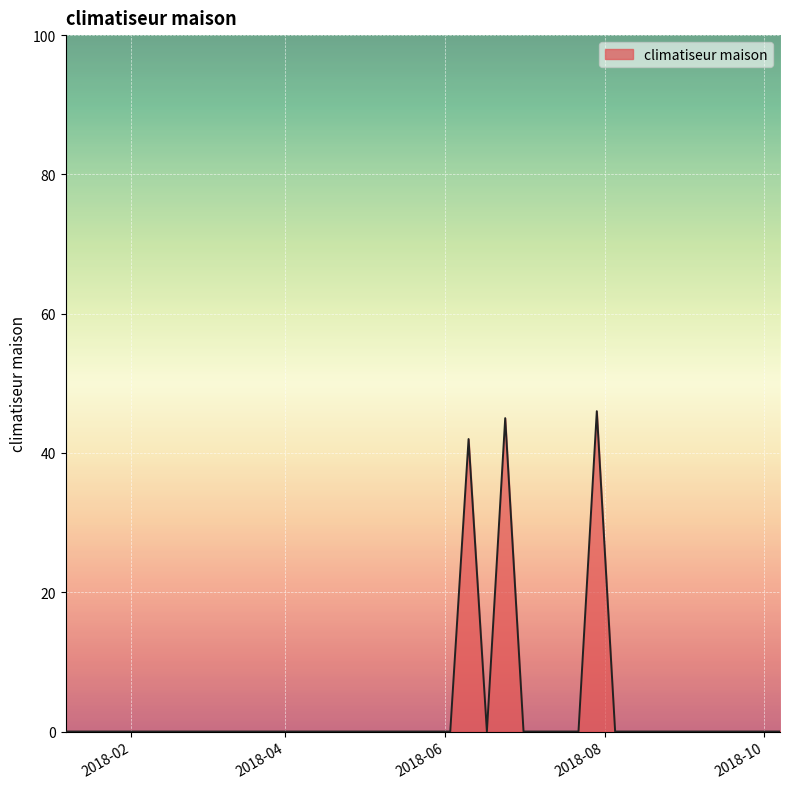

What is the difference between the maximum and minimum values?

46